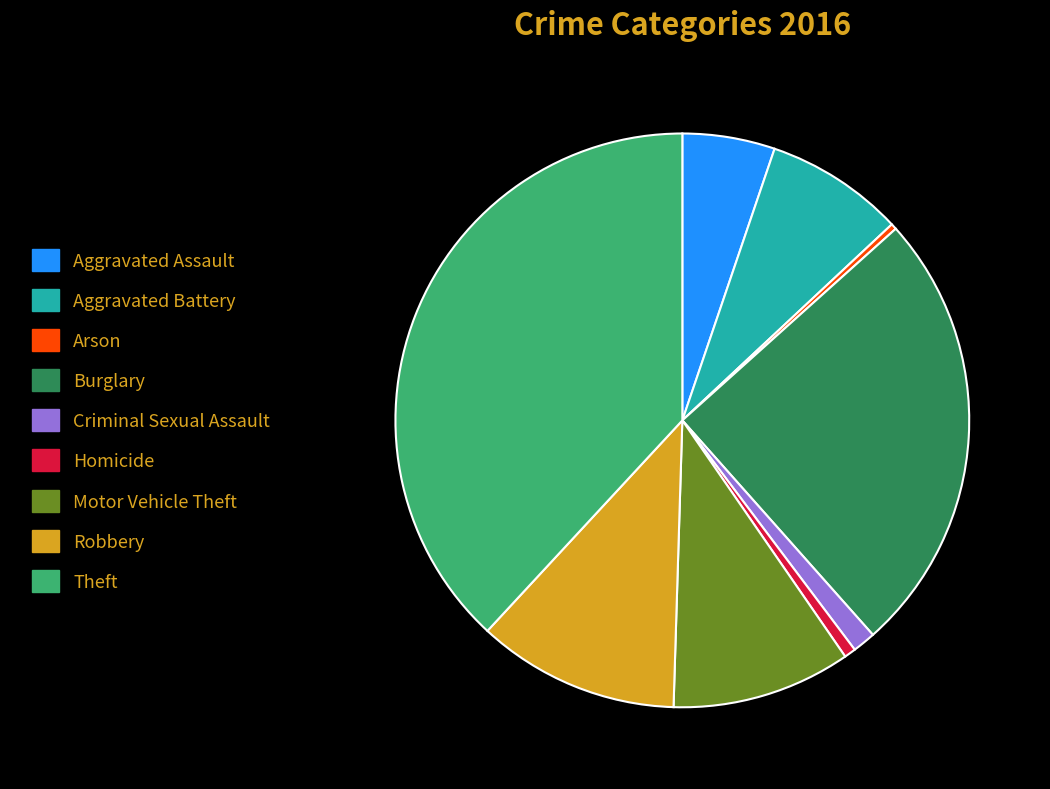

How many slices are in this pie chart?

9